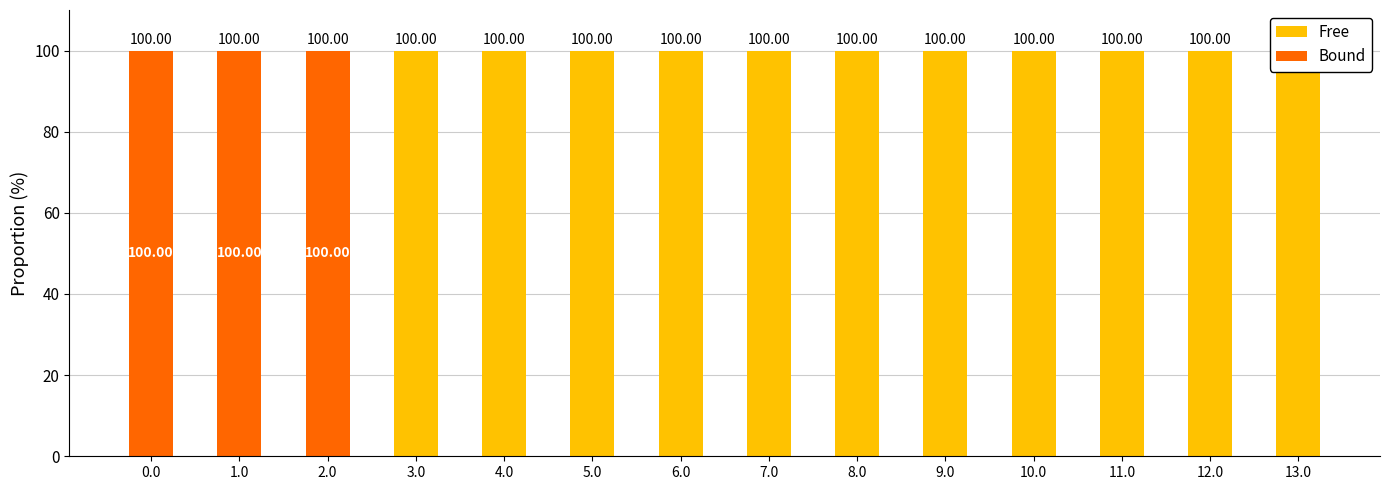

How many values in Bound are above zero?

3